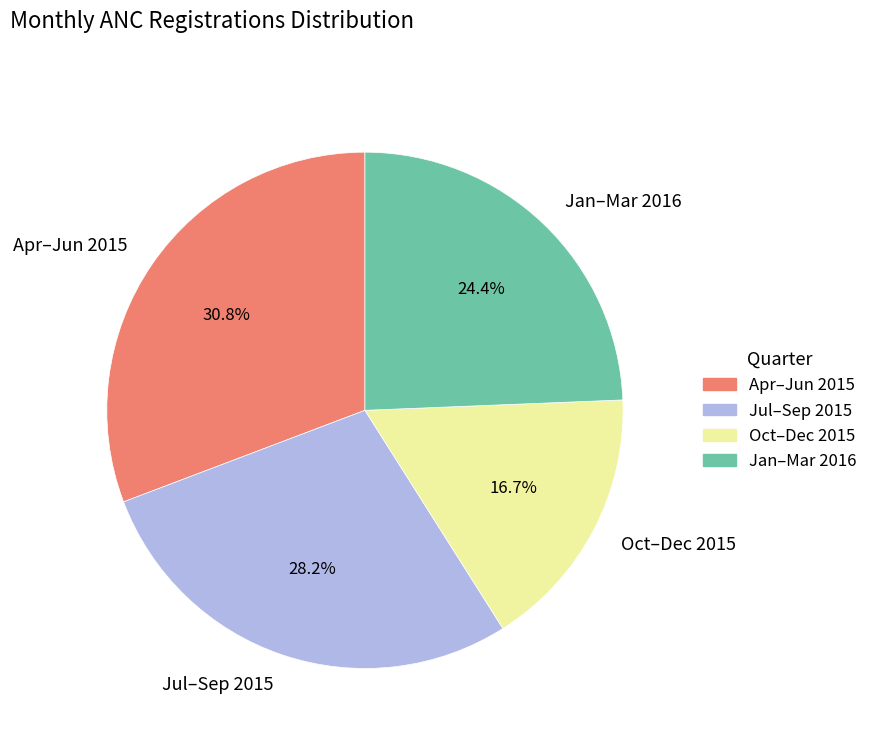

What percentage is NOT represented by Apr–Jun 2015?

69.2%